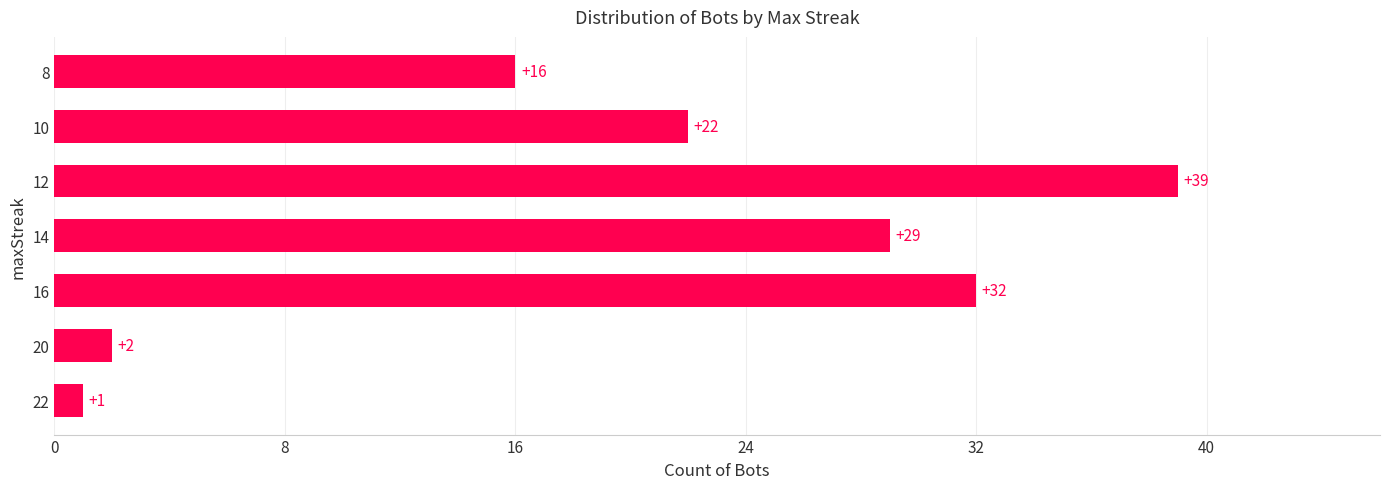

Where is the data nearest to the value 20?

10